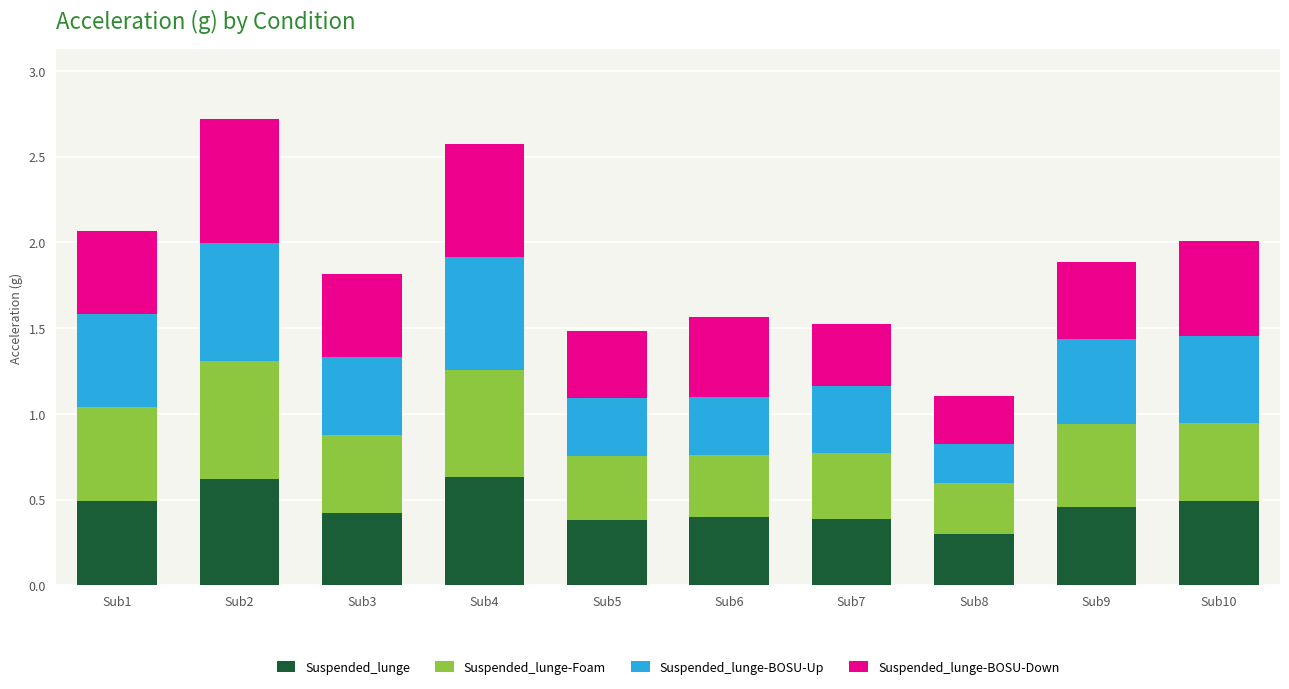

The Suspended_lunge series shows 0.4 at Sub5. True or false?

True